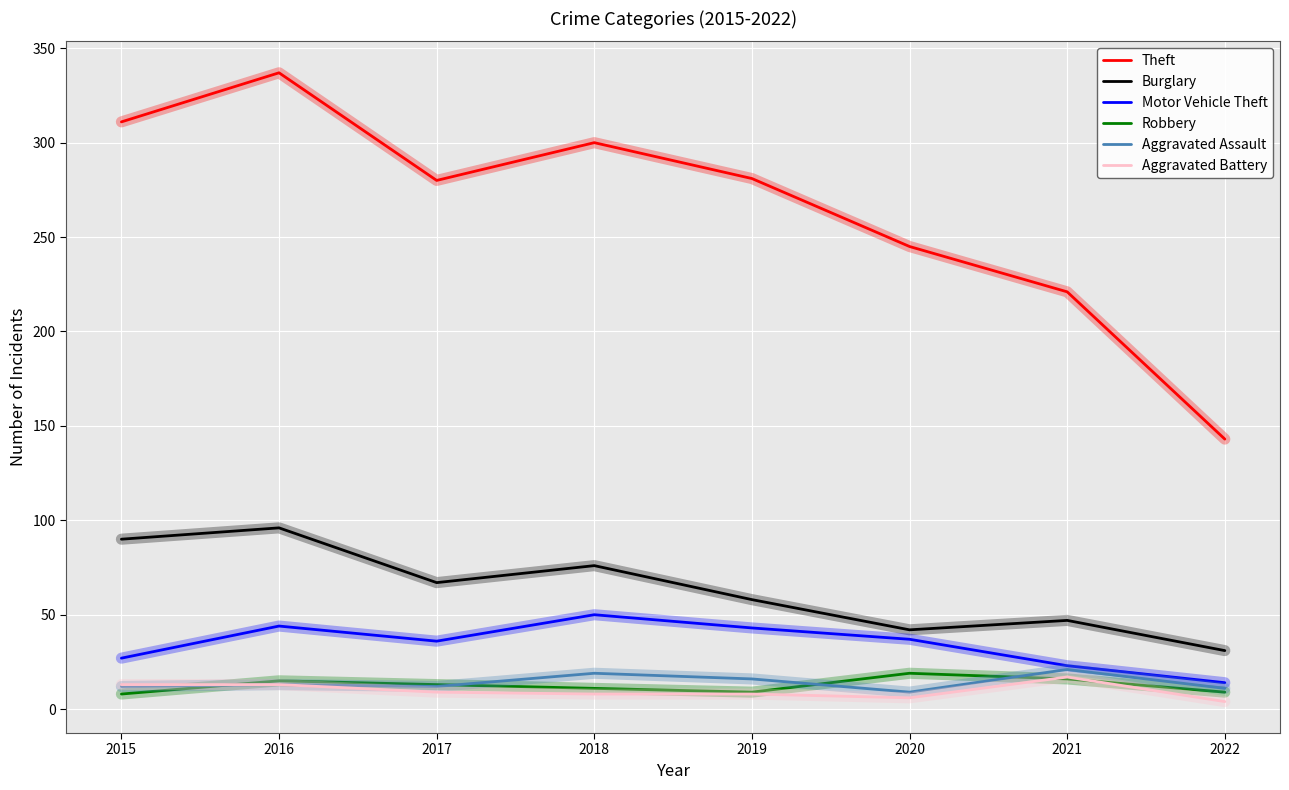

True or false: Aggravated Battery and Motor Vehicle Theft cross at least once.

False